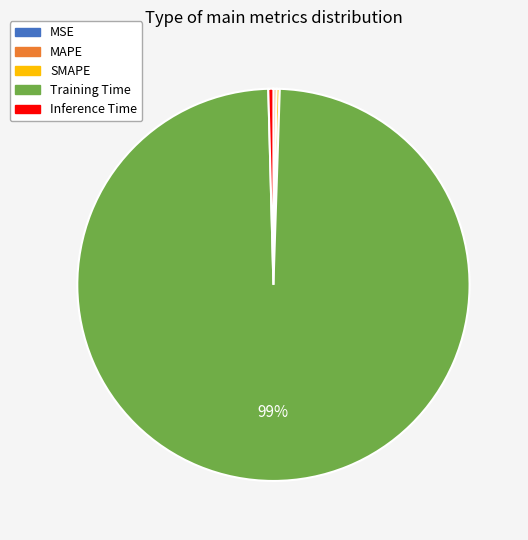

Which slice is the largest?

Training Time